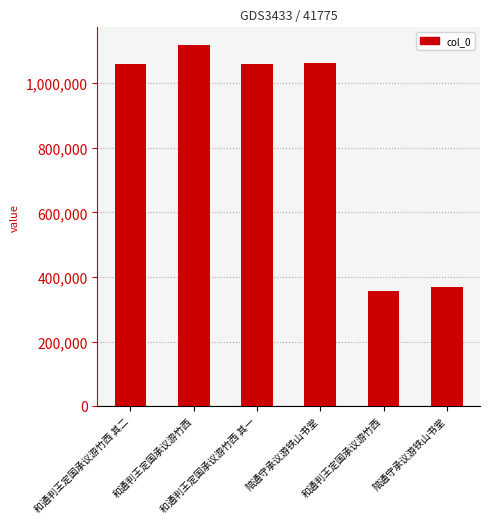

How many categories are shown in the chart?

6